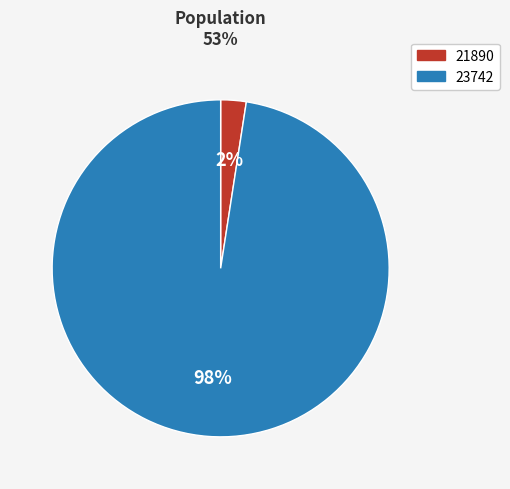

Is it true that 21890 is 16% of the pie?

False